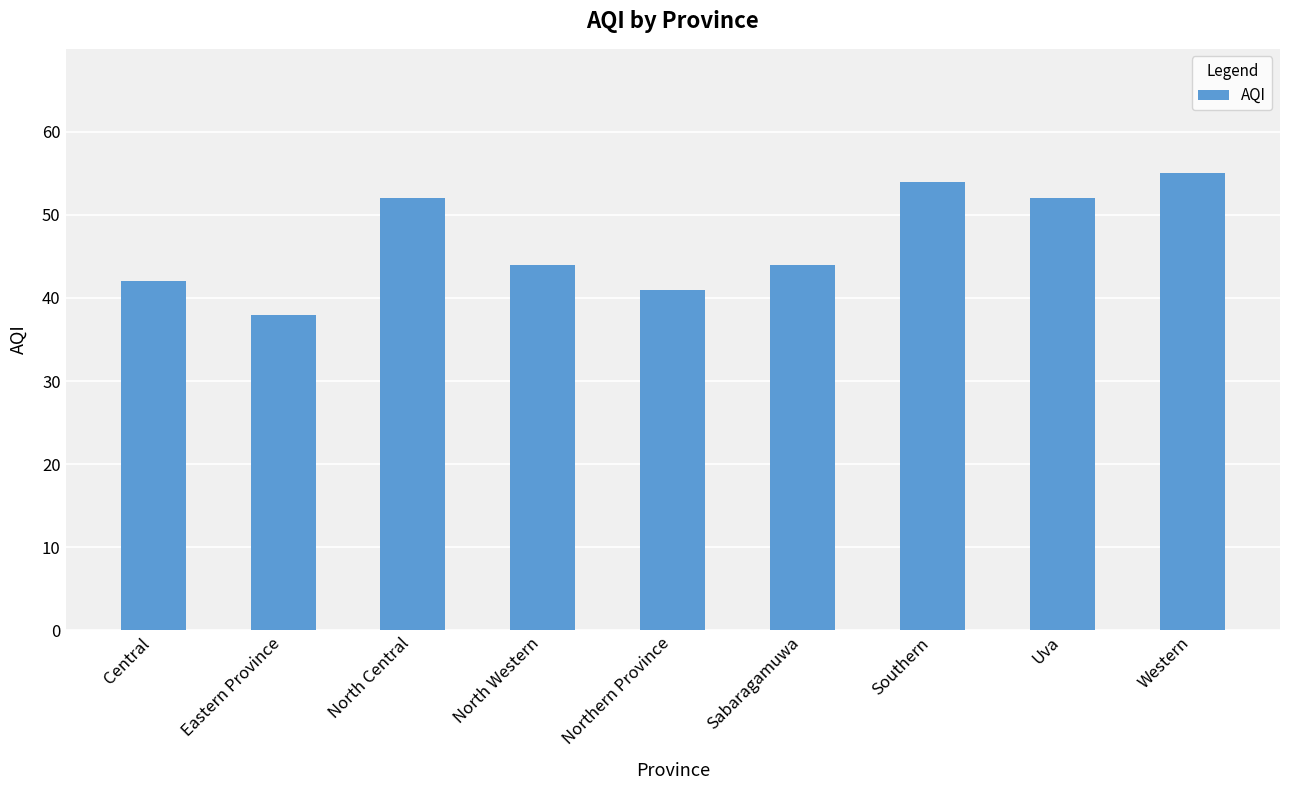

The chart shows a value of 65 at North Western. True or false?

False